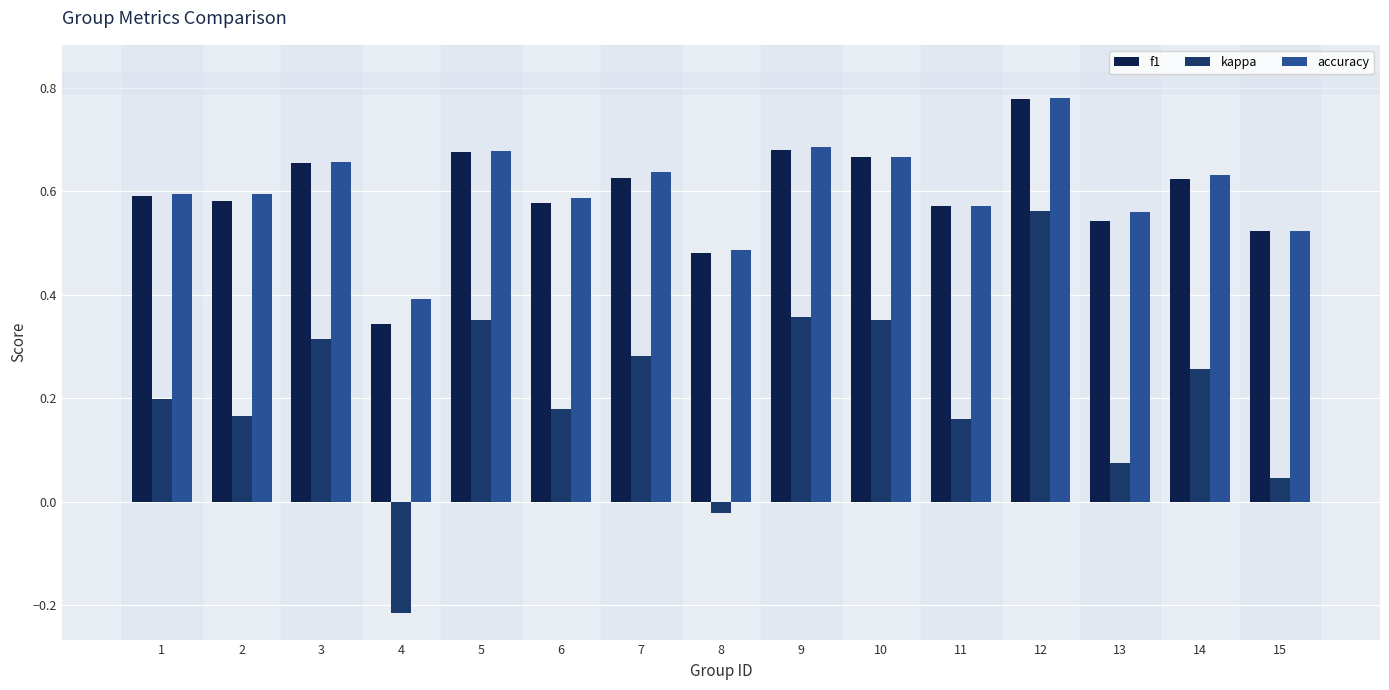

What is the total value across all series at 14?

1.5